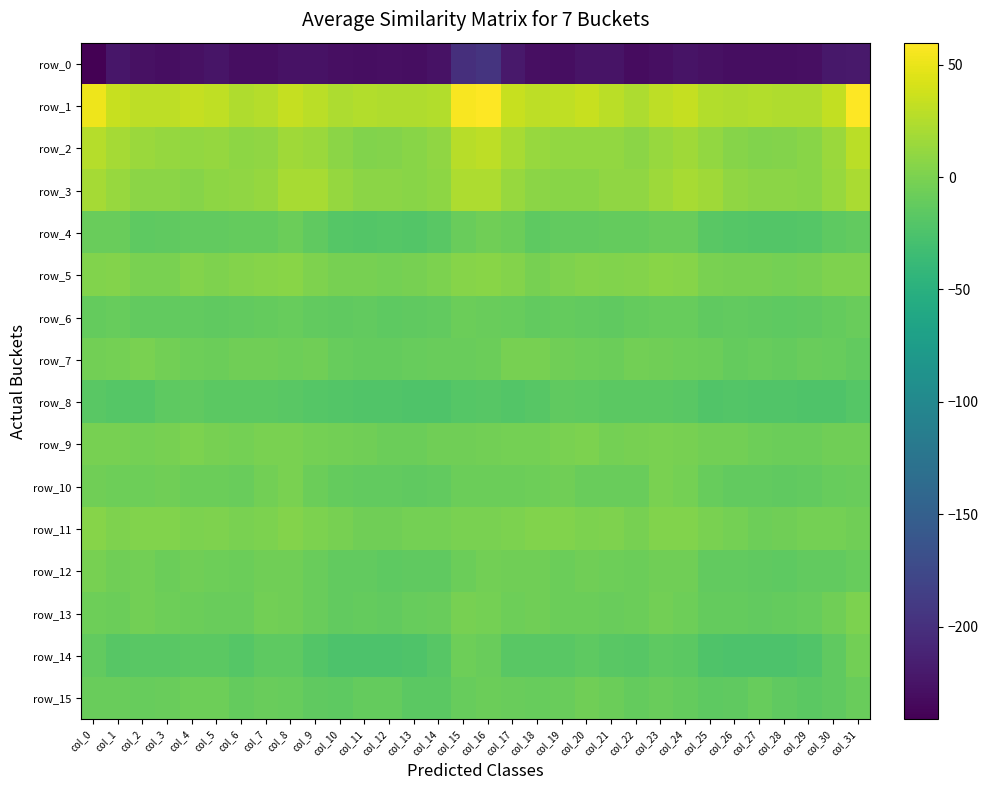

Read the row_9 value at col_19.

-0.4